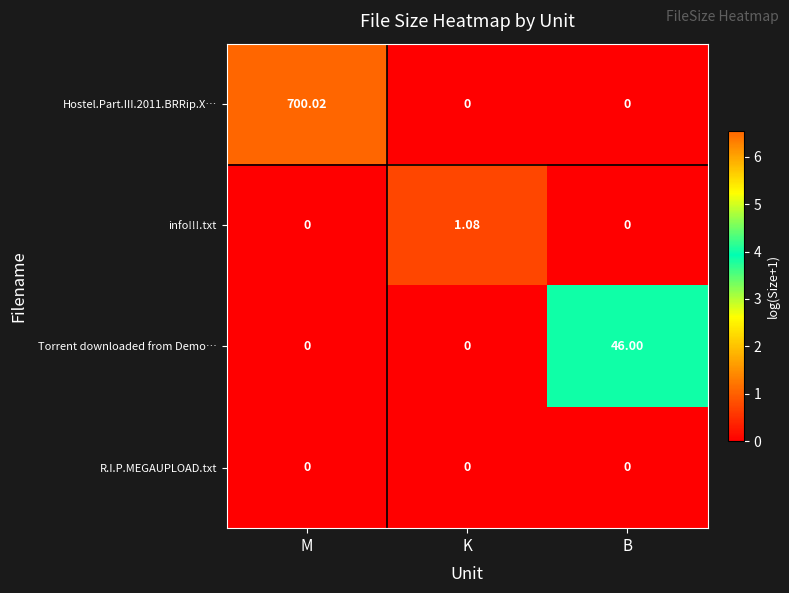

Which category has the highest value across all series?

M